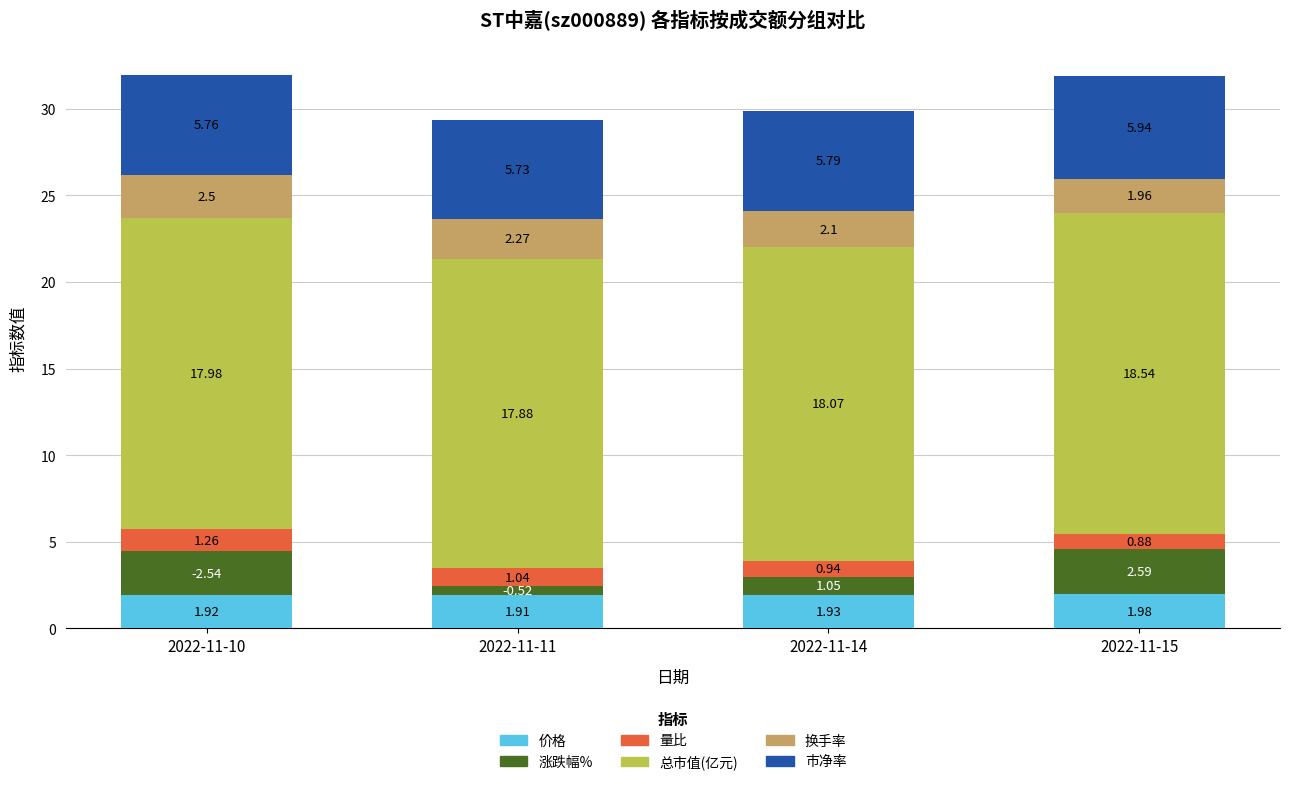

What is the total value across all series at 2022-11-14?

29.9